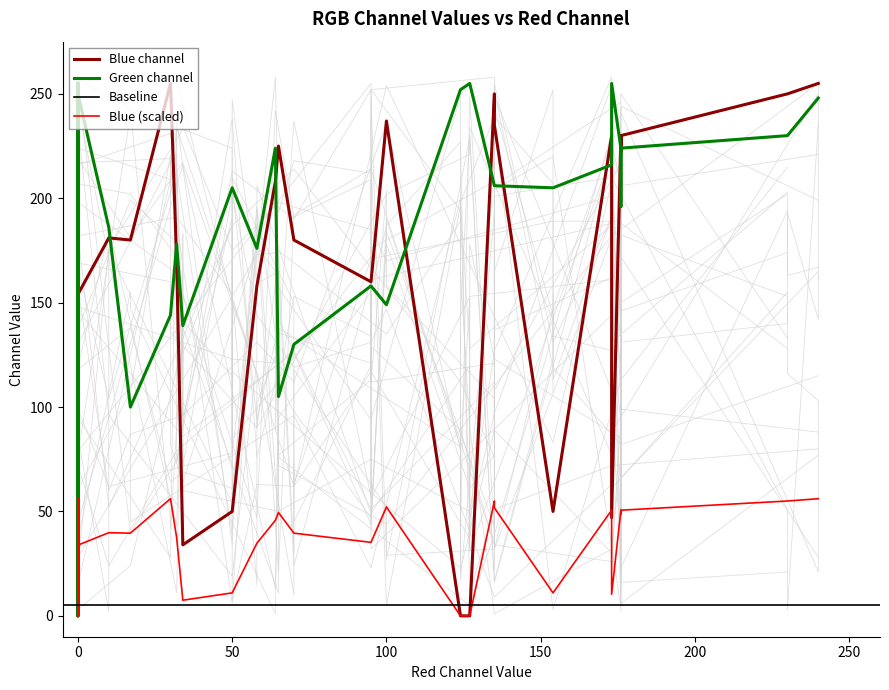

Does the chart have visible grid lines?

No